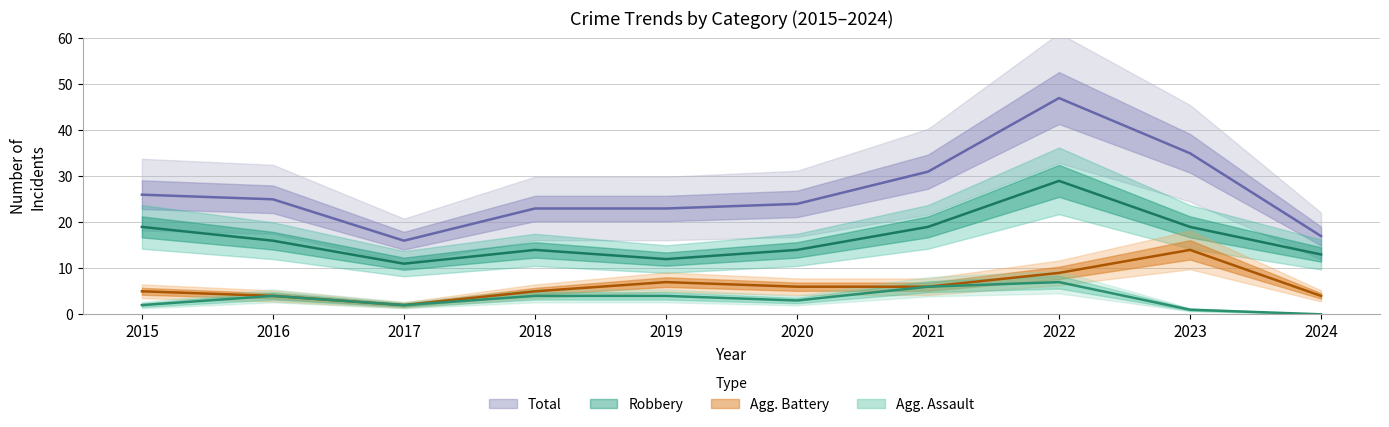

At which category is the sum across all series the highest?

2022